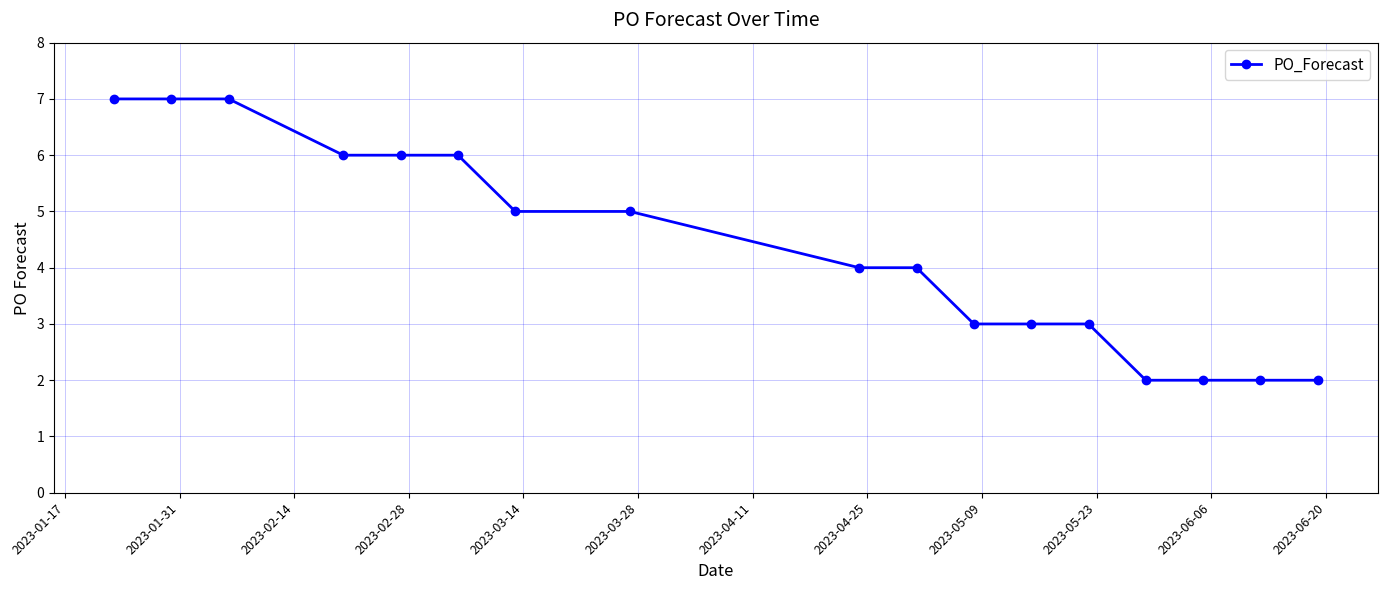

What is the value of the 12th point from the left?

3